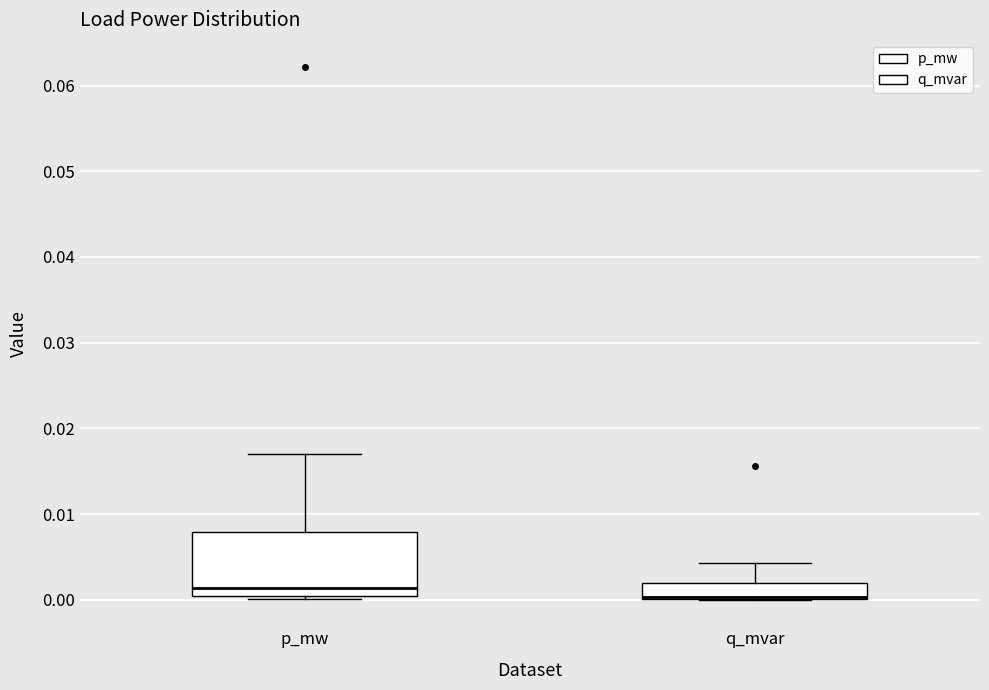

Comparing the boxes themselves (not the whiskers), which one is the tallest?

p_mw